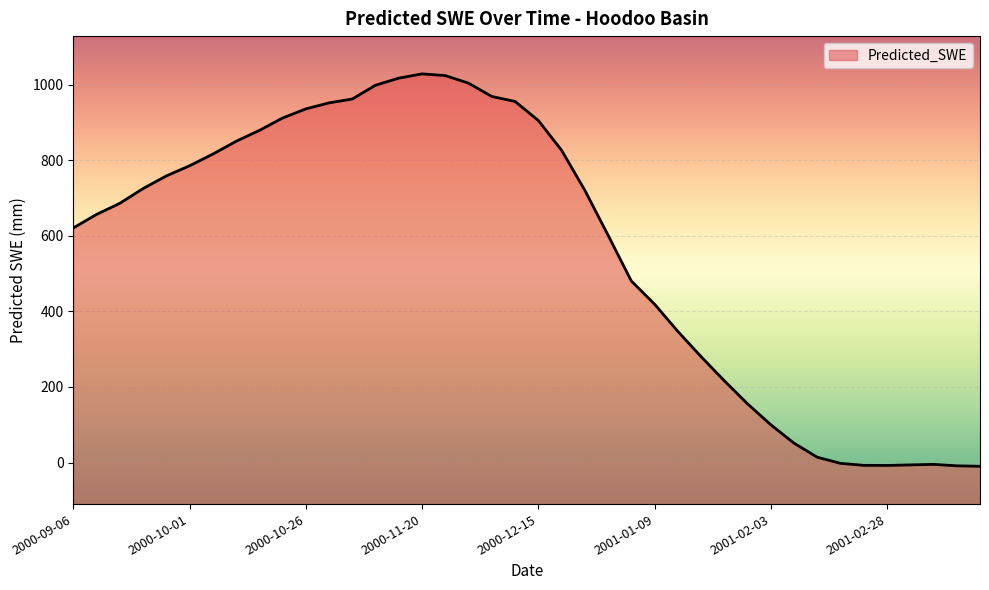

What is the difference between the values at 13 and 24?

517.9